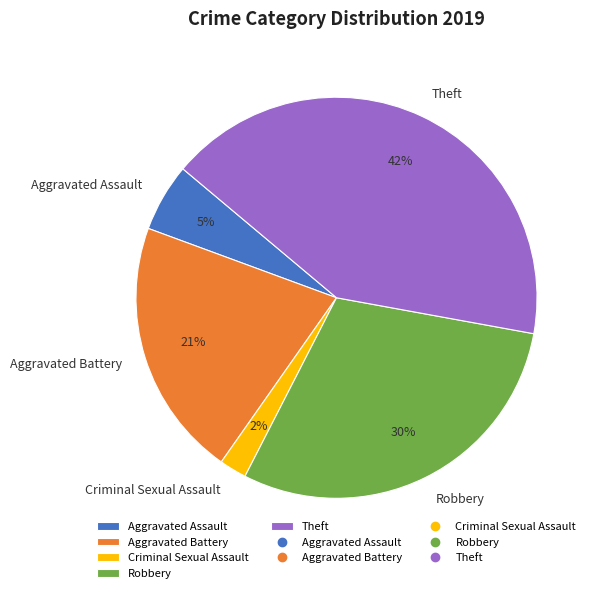

To the nearest percent, what is the difference between the largest and smallest slice percentages?

40%